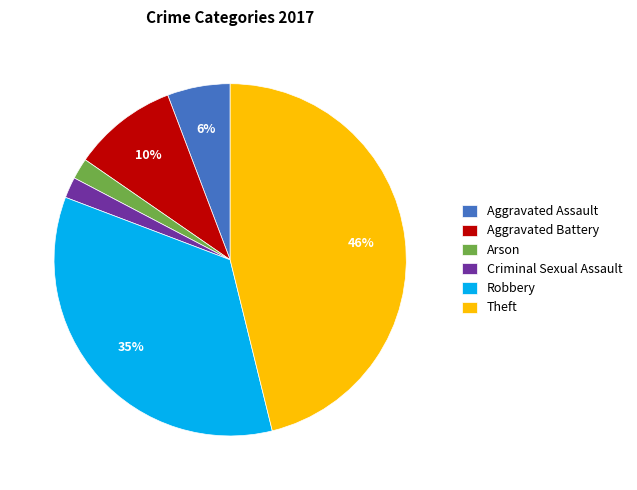

To the nearest percent, what percentage of the pie is Theft?

46%